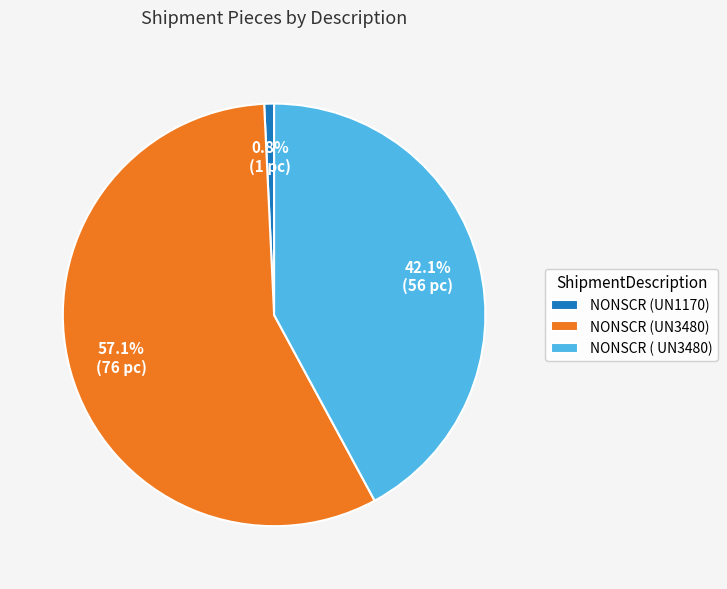

What percentage is the NONSCR (UN3480) slice, to the nearest percent?

57%